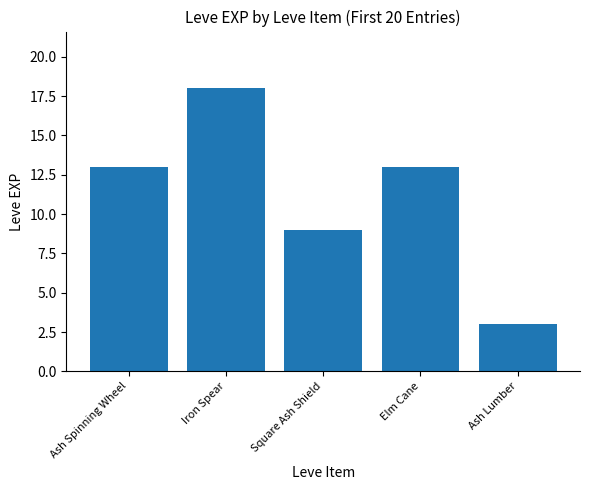

What is the change in value from Ash Spinning Wheel to Ash Lumber?

-10